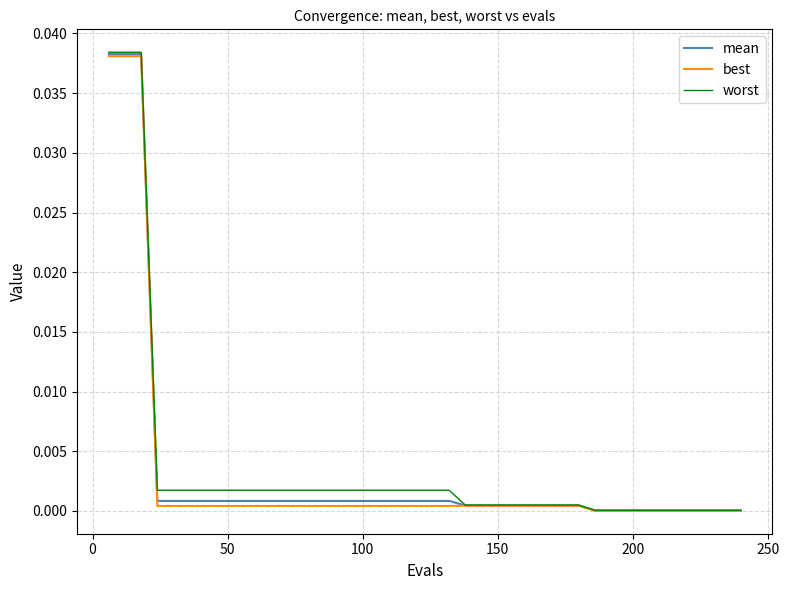

Which series has the largest range (max minus min)?

worst